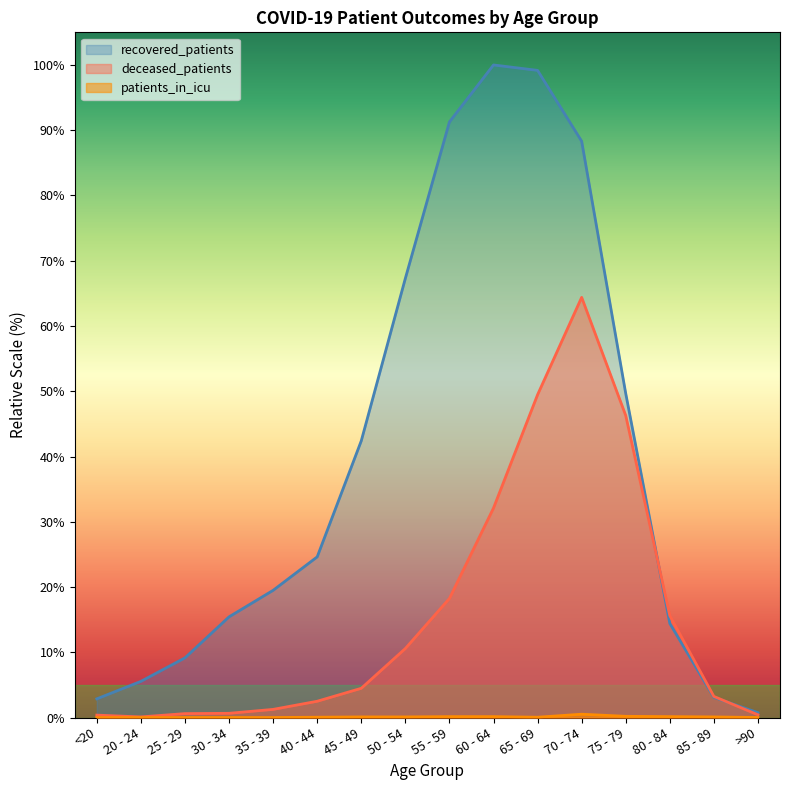

How many data points in deceased_patients are less than 4?

8